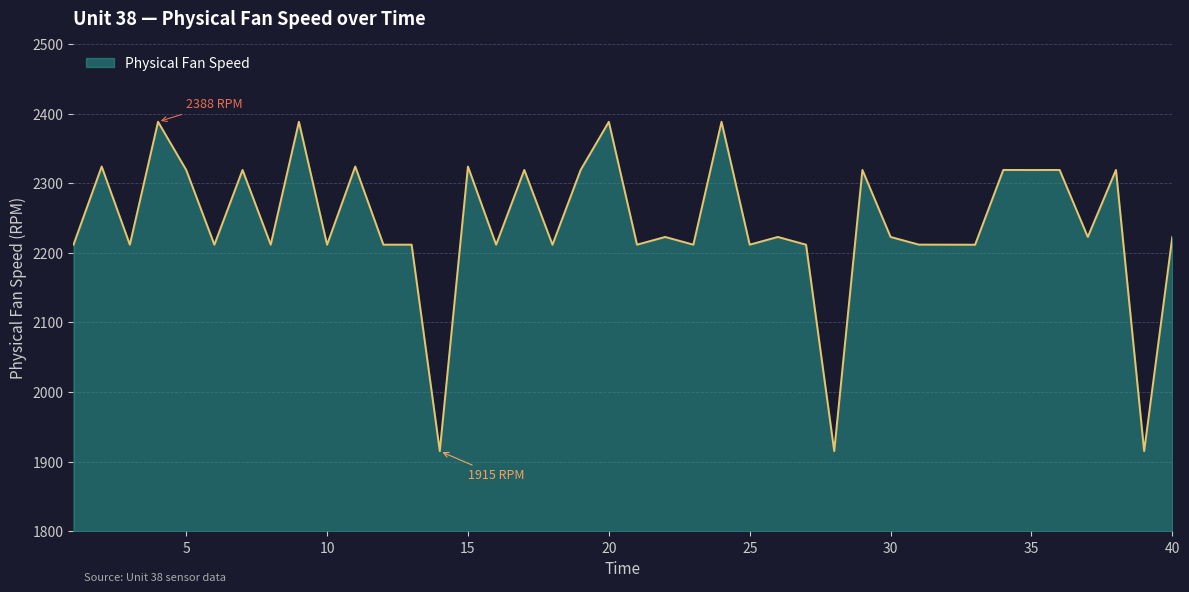

Does the chart have visible grid lines?

Yes